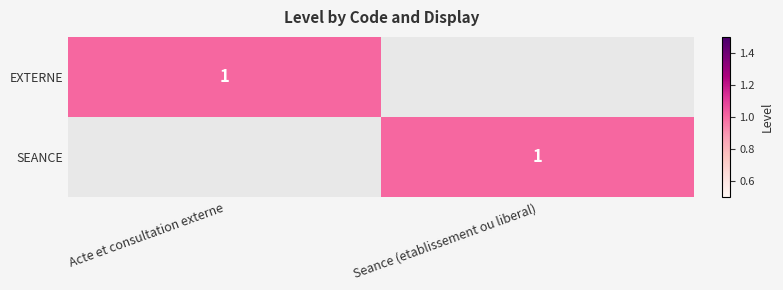

The value of SEANCE at Seance (etablissement ou liberal) is 1. True or false?

True